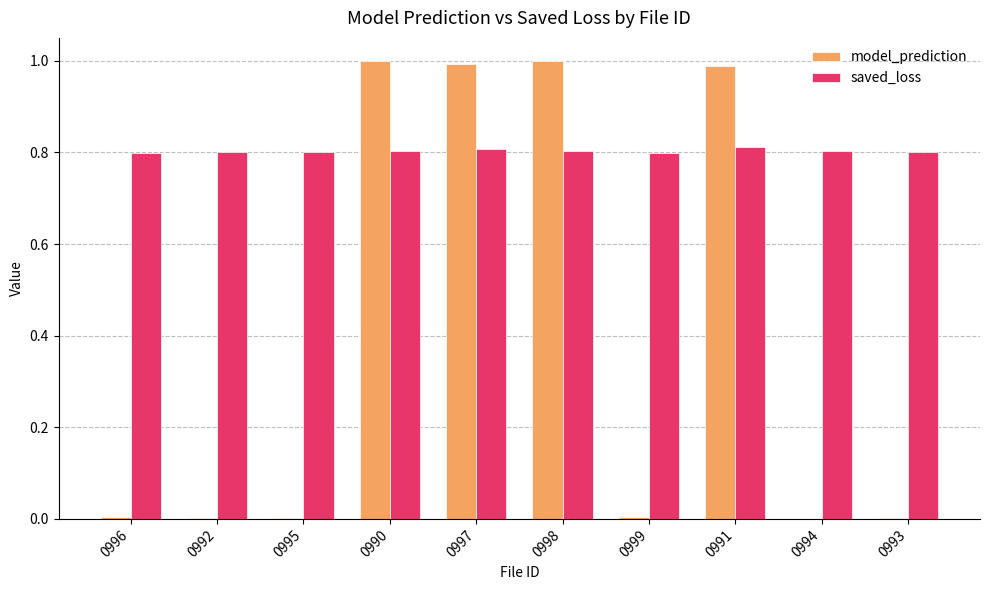

What is the sum of the saved_loss values at 0997 and 0998?

1.6